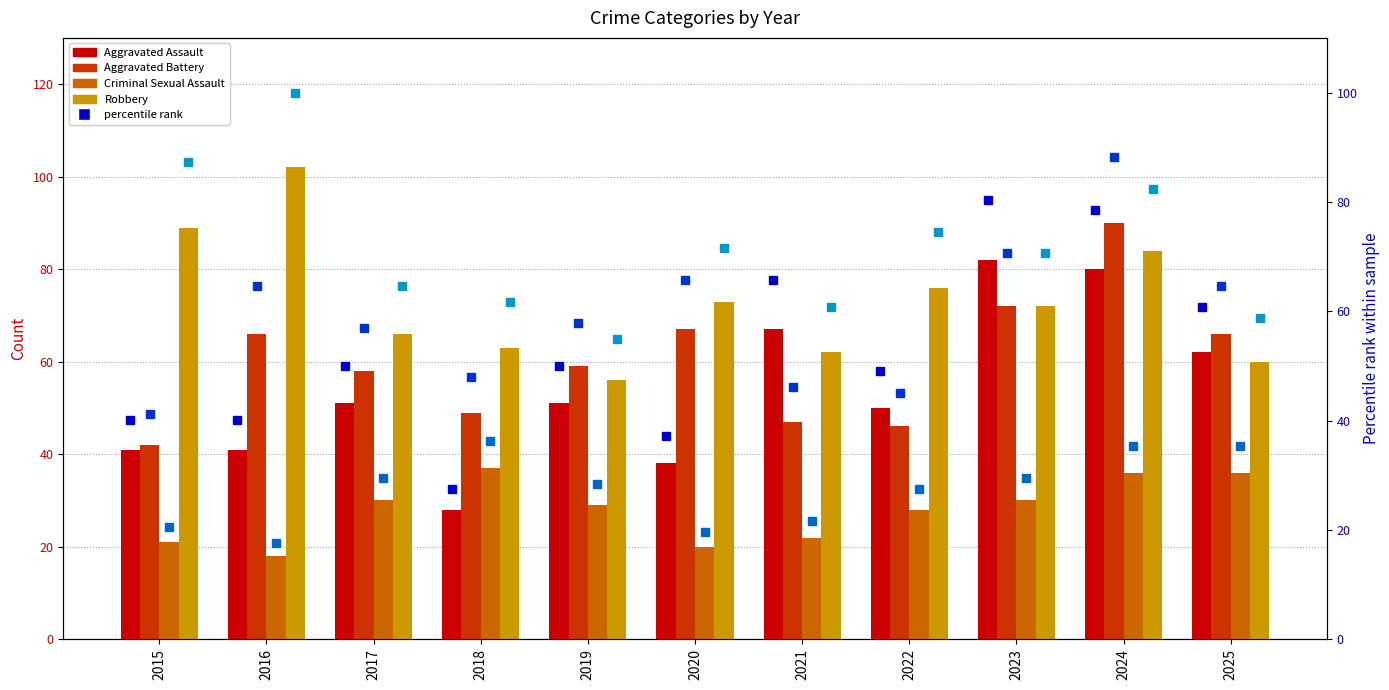

What is the minimum value shown in the chart?

18